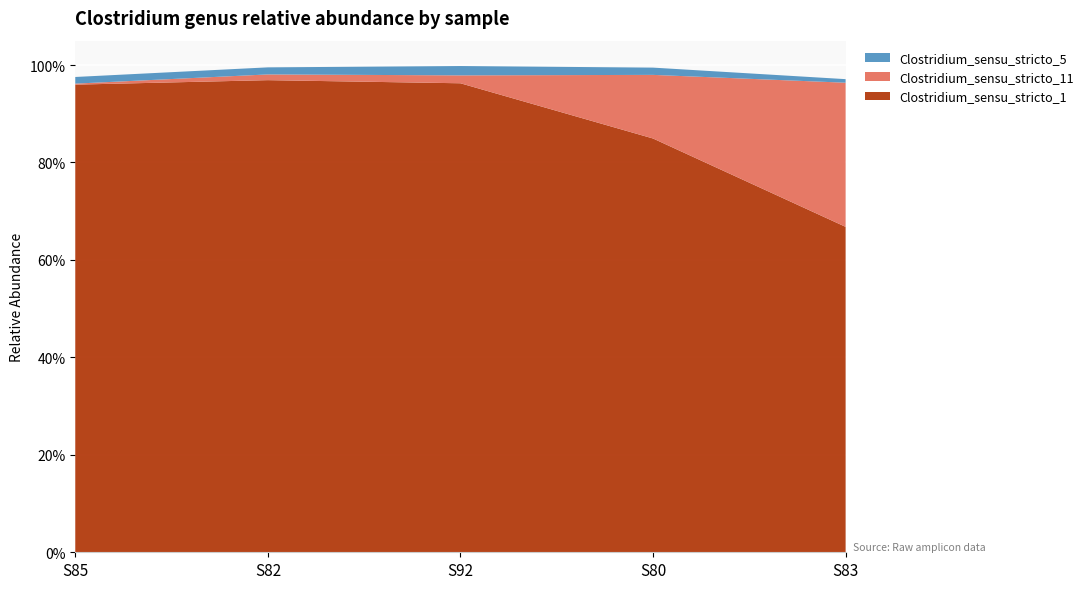

Reading right to left, extract all data points from this chart.

Clostridium_sensu_stricto_1: S83=0.7	S80=0.8	S92=1.0	S82=1.0	S85=1.0
Clostridium_sensu_stricto_11: S83=0.3	S80=0.1	S92=0.0	S82=0.0	S85=0.0
Clostridium_sensu_stricto_5: S83=0.0	S80=0.0	S92=0.0	S82=0.0	S85=0.0